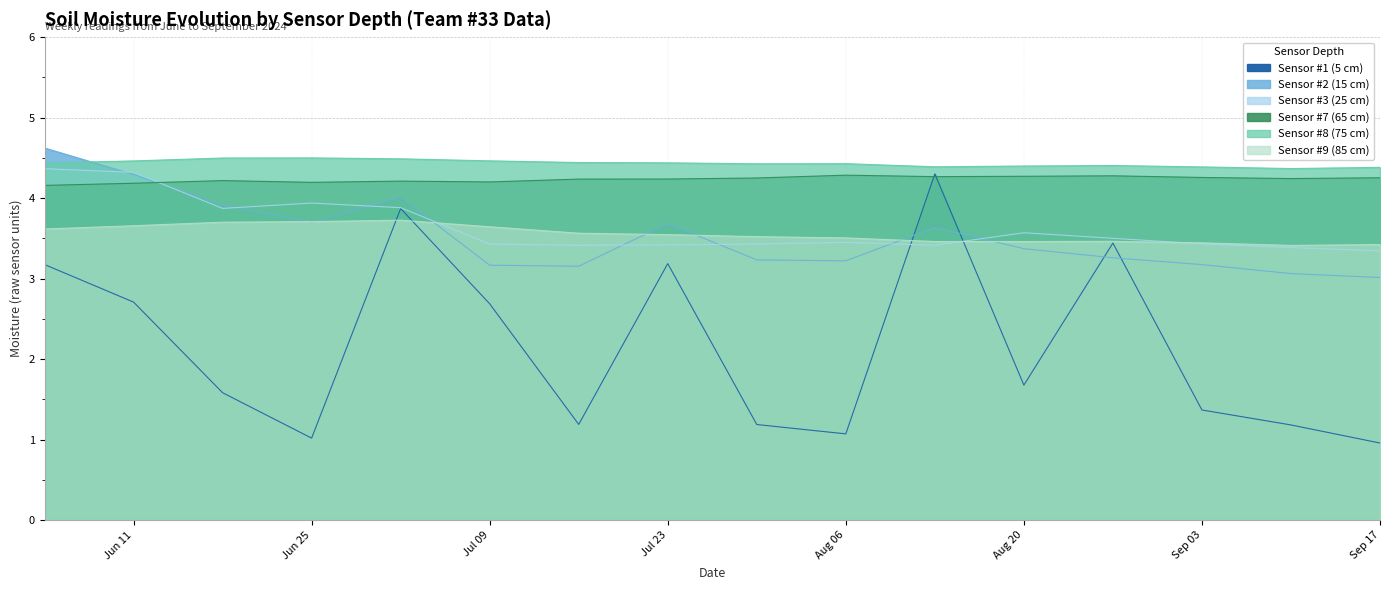

Which category has the highest value in the Sensor #1 (5 cm) series?

2024-08-13